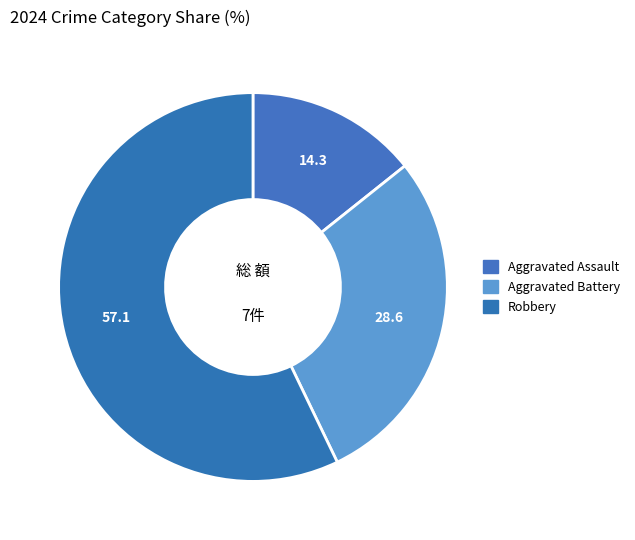

What is the largest slice in the pie chart?

Robbery